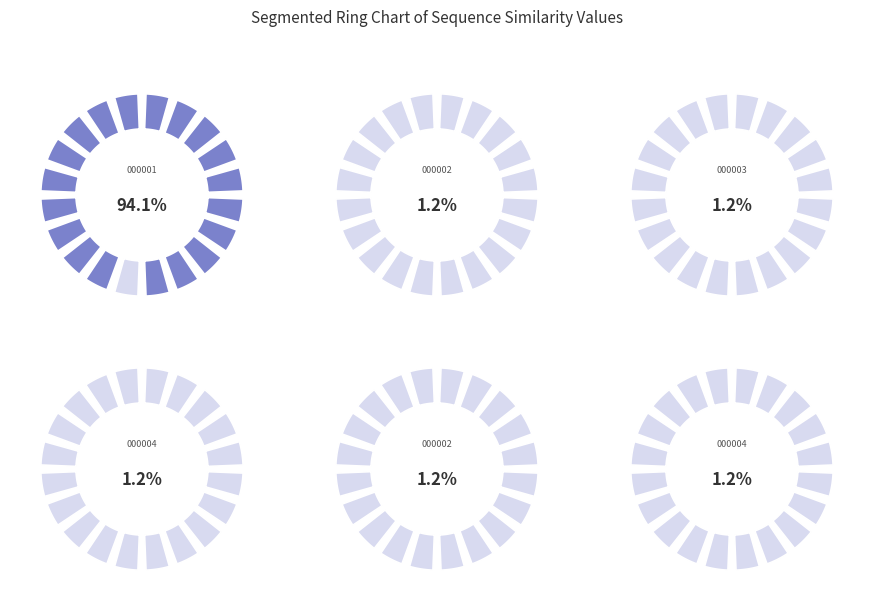

Rank the categories by value from lowest to highest.

Lsativa_Salinas_Chr1_000002, Lsativa_Salinas_Chr1_000003, Lsativa_Salinas_Chr1_000004, Lsativa_Dandie_Chr2_000002, Lsativa_Dandie_Chr2_000004, Lsativa_Salinas_Chr1_000001